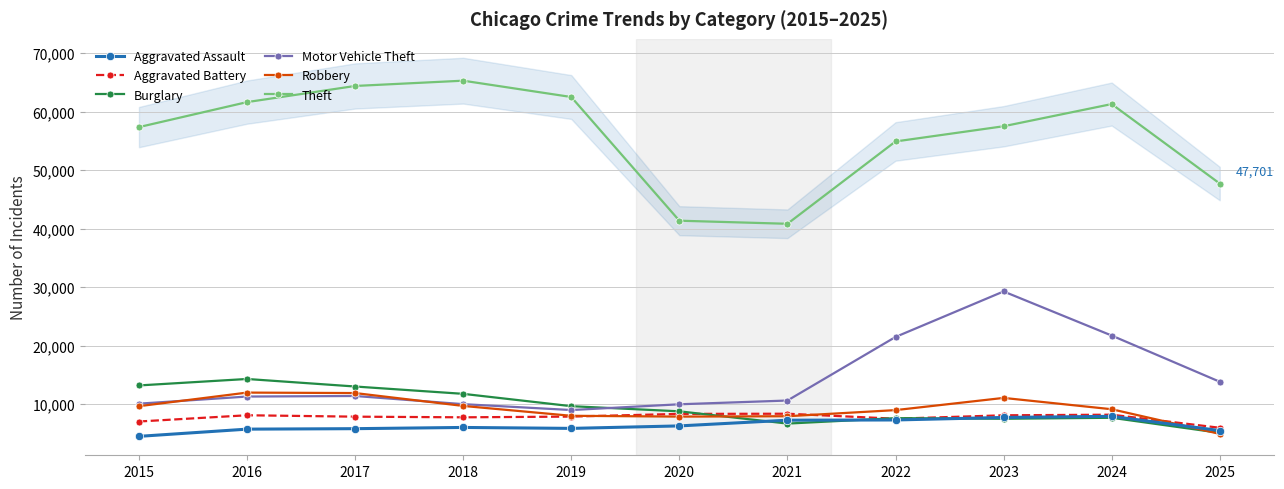

Between 2016 and 2019, which is larger?

2019